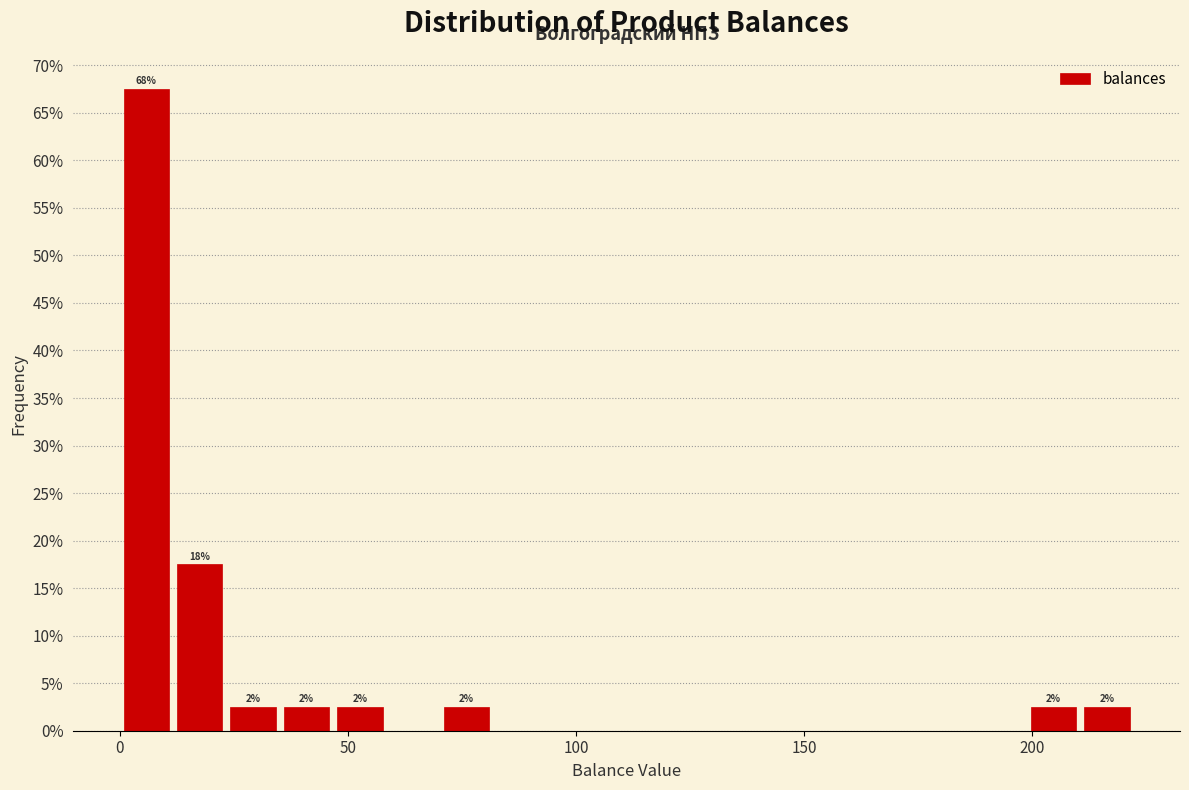

Around what value on the x-axis is the tallest bar? Give the approximate position of its centre, as read against the axis.

5